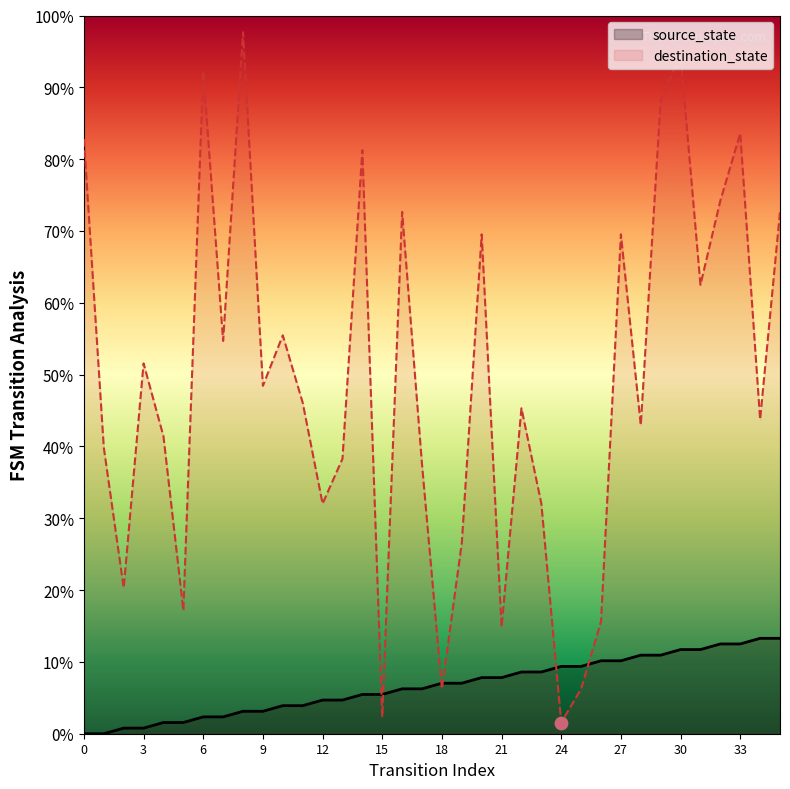

Which series contains the highest Y value?

destination_state